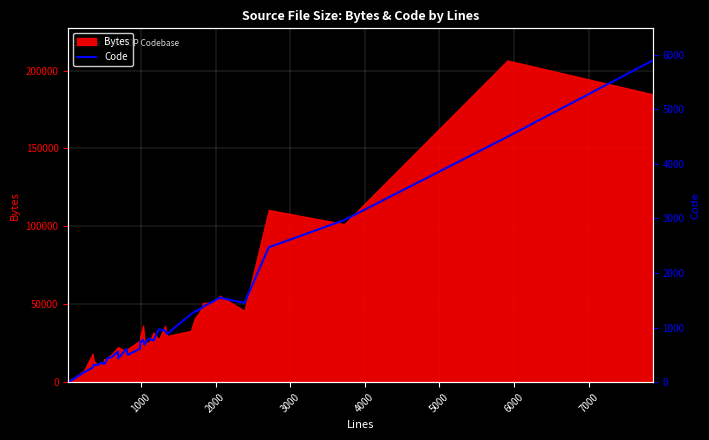

Reading left to right, extract all data points from this chart.

4	23	35	66	183	263	316	309	314	358	334	354	335	375	442	458	559	434	606	498	612	729	775	687	796	760	968	944	881	1244	1293	1337	1381	1470	1547	1450	2470	2969	4494	5892